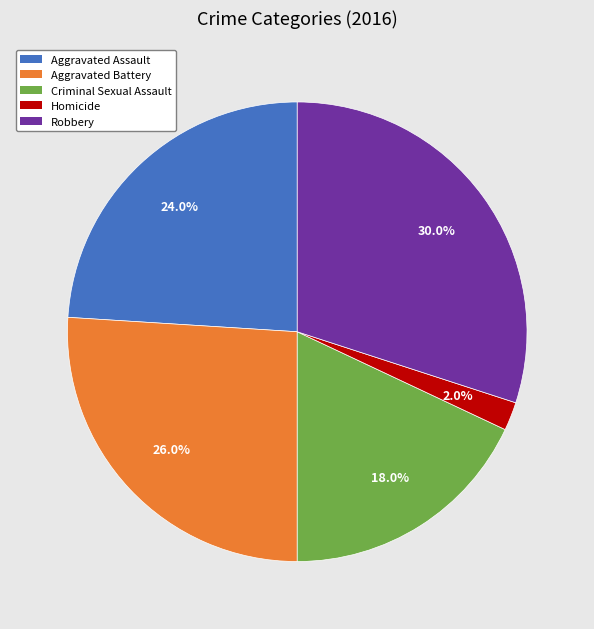

What is the total percentage of Aggravated Battery and Robbery?

56.0%